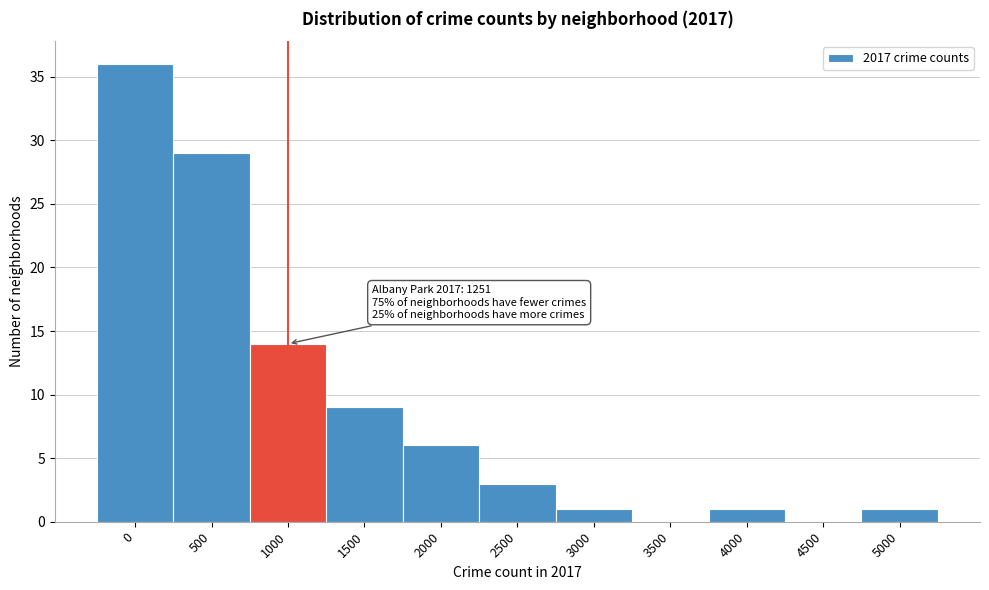

Reading left to right, what are all the values shown in this chart?

0=36	500=29	1000=14	1500=9	2000=6	2500=3	3000=1	3500=0	4000=1	4500=0	5000=1